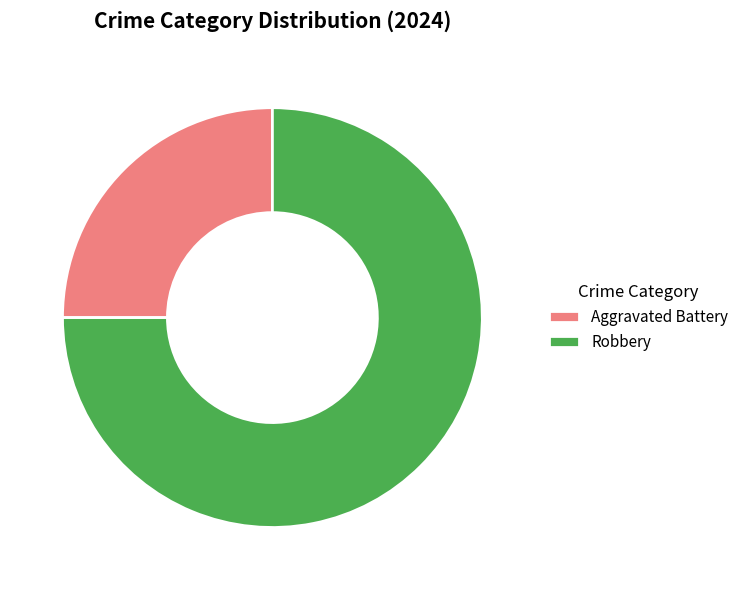

Rank the categories by value from lowest to highest.

Aggravated Battery, Robbery